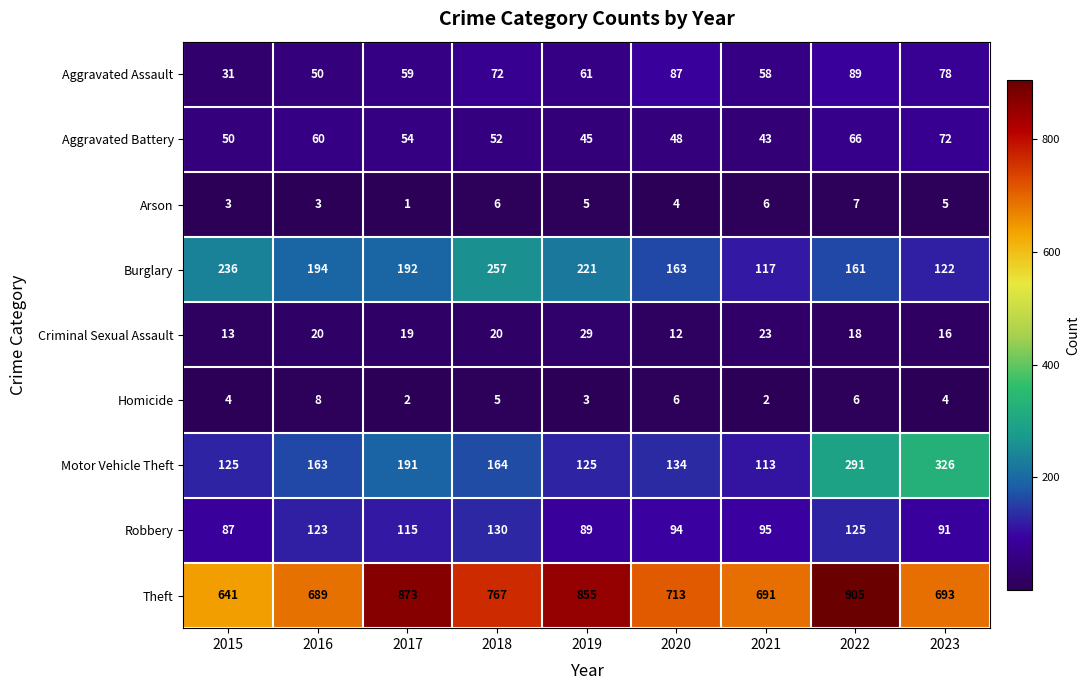

What is the sum of the Burglary values at 2020 and 2017?

355